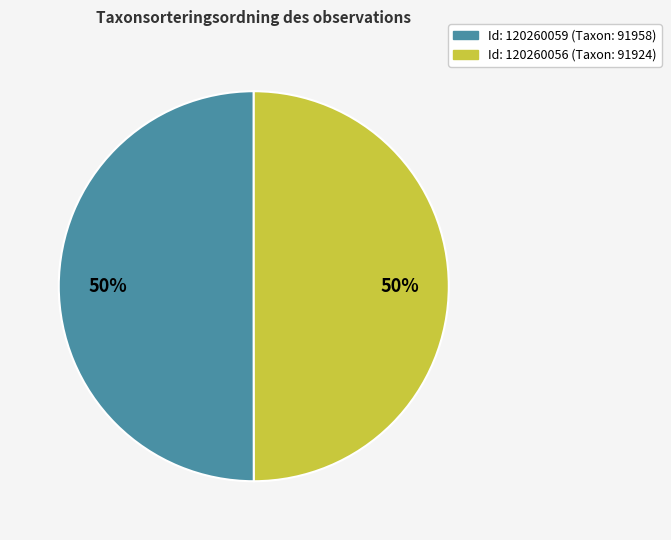

To the nearest percent, what is the average slice percentage?

50%